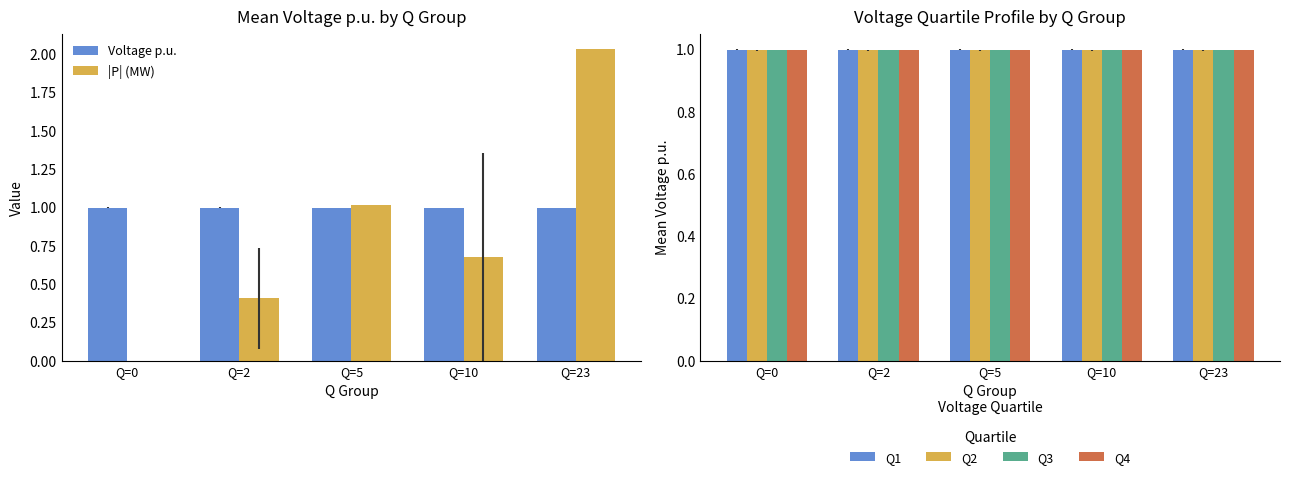

Is it true that Q2 equals 1.0 at Q=2?

True